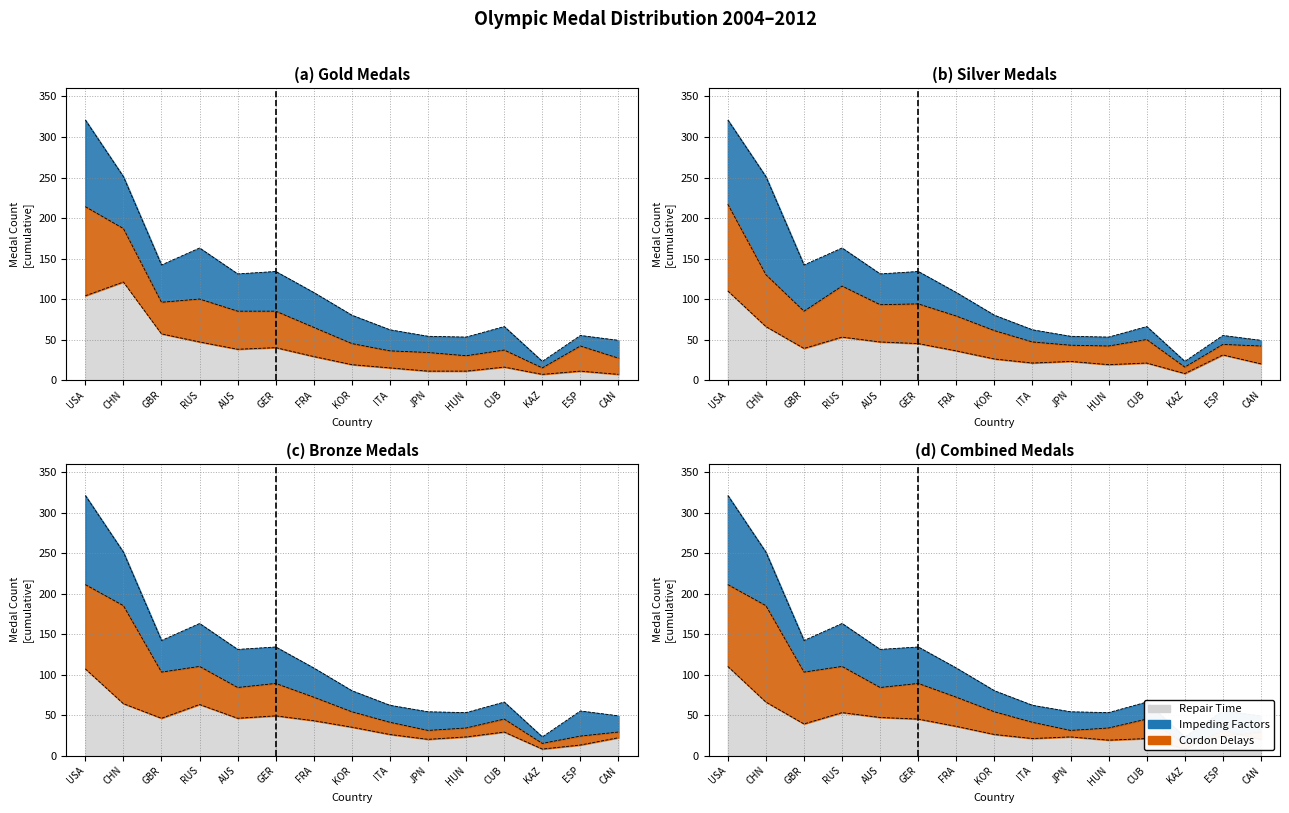

How many times do Bronze and Gold cross each other?

2